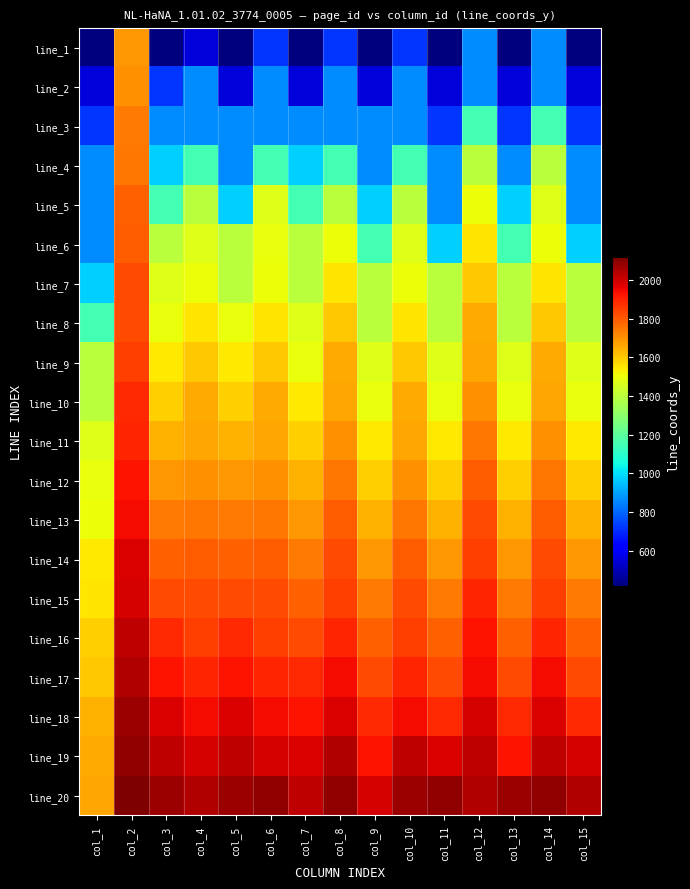

Which has a higher value, col_8 or col_10?

col_8